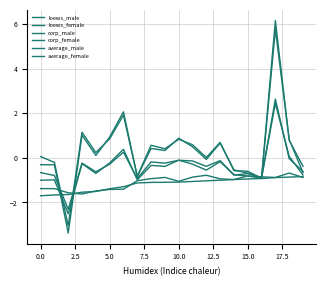

Does the chart display data point markers on the line(s)?

No